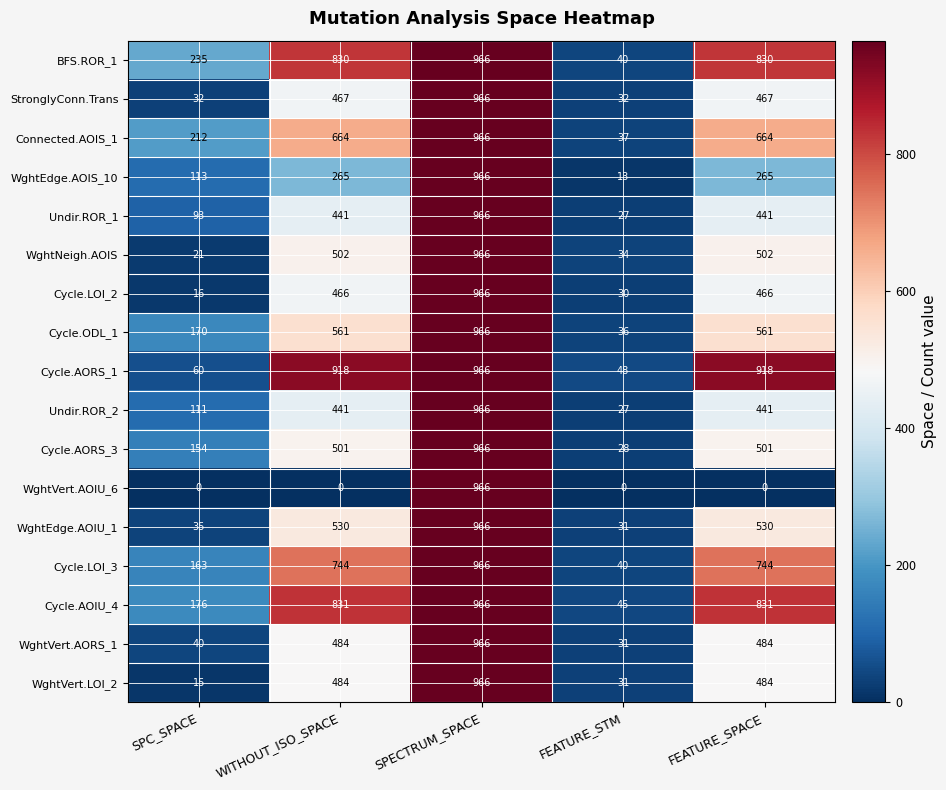

What is the average value of the BFS.ROR_1 series?

580